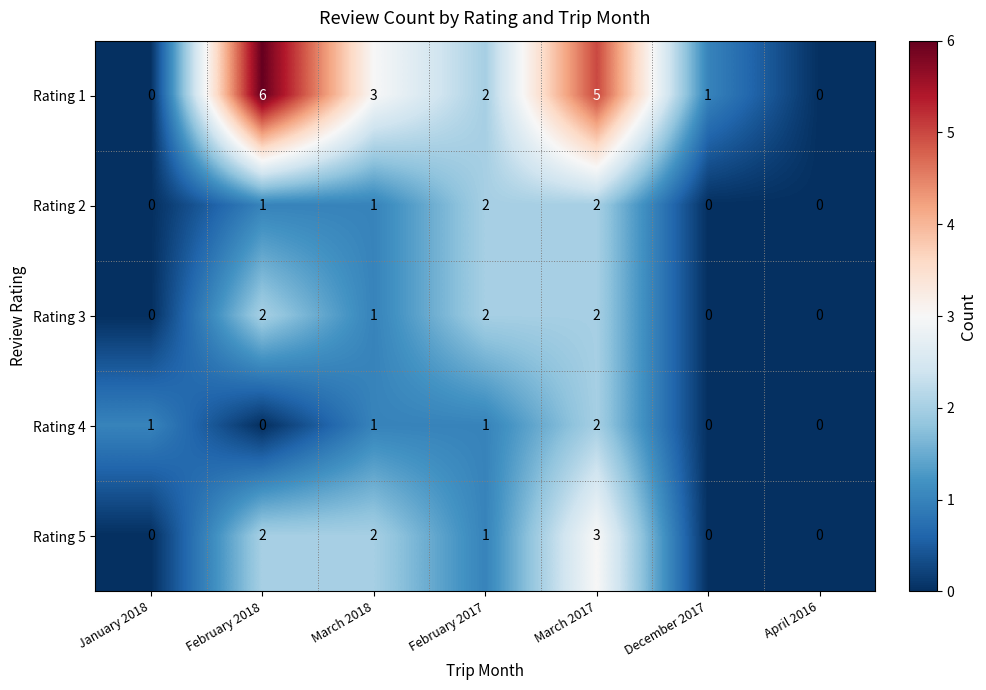

How many Rating 2 values are between 0 and 2?

7